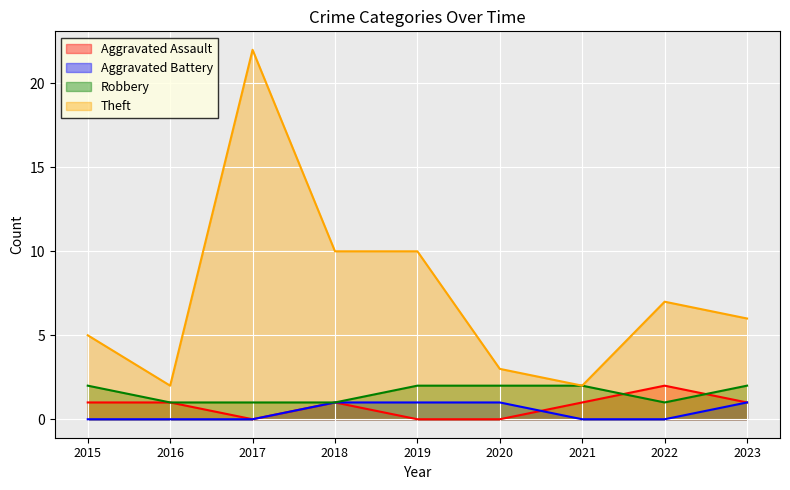

Which series has the widest spread of values?

Theft